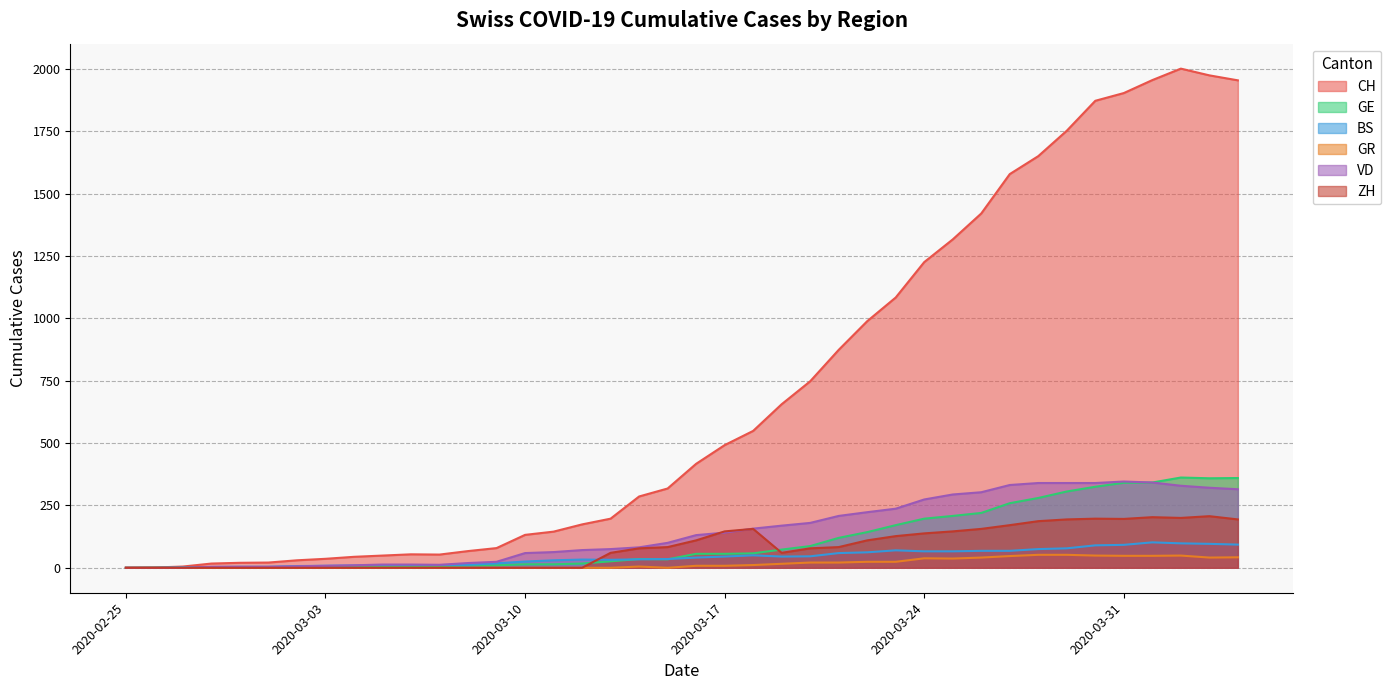

What is the maximum value shown in the chart?

2002